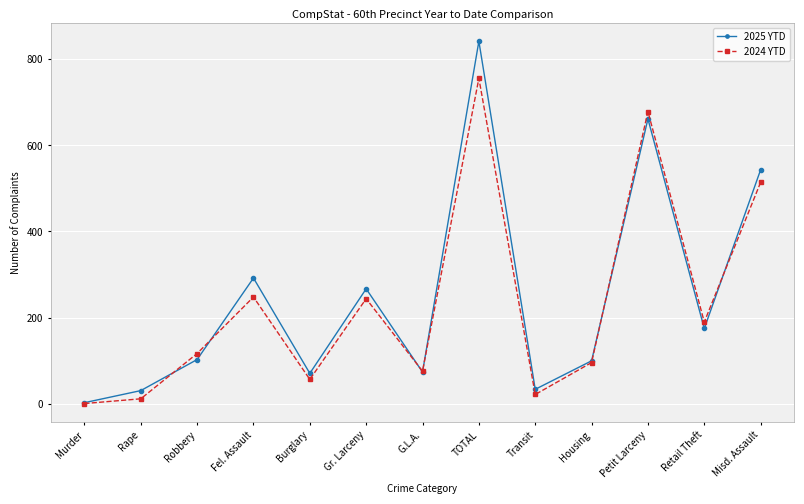

Read the 2025 YTD value at G.L.A..

74